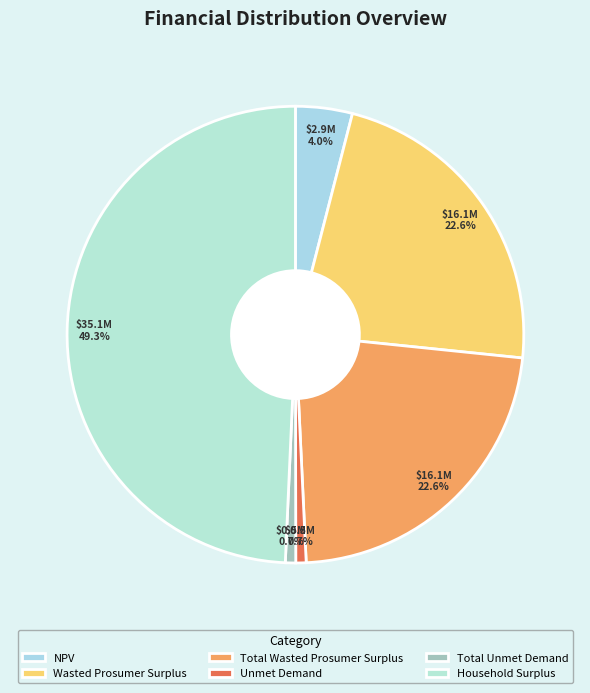

To the nearest percent, what percentage of the pie is Wasted Prosumer Surplus?

23%